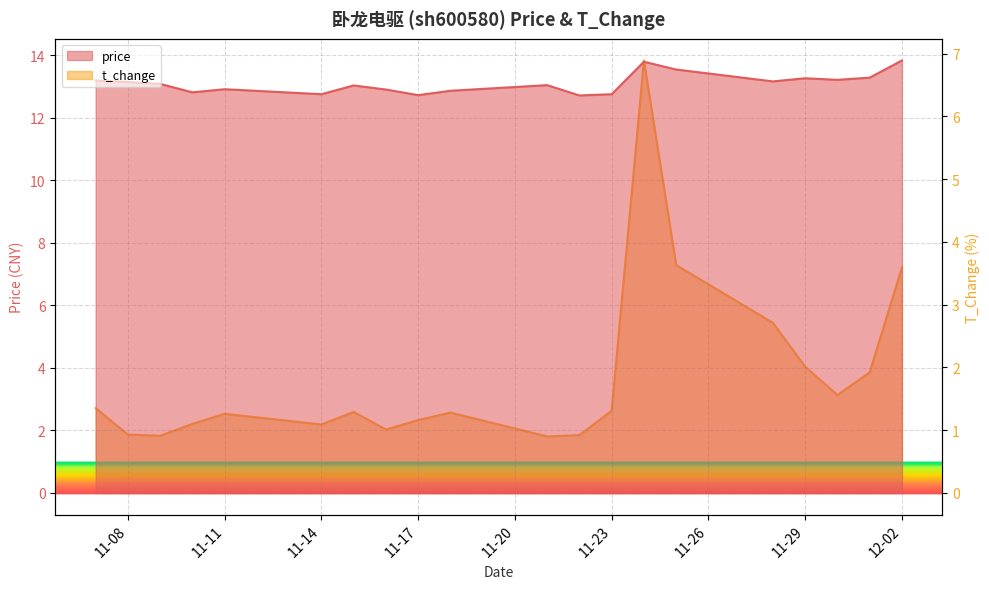

Which series changed the most between 2022-11-10 and 2022-11-30?

t_change